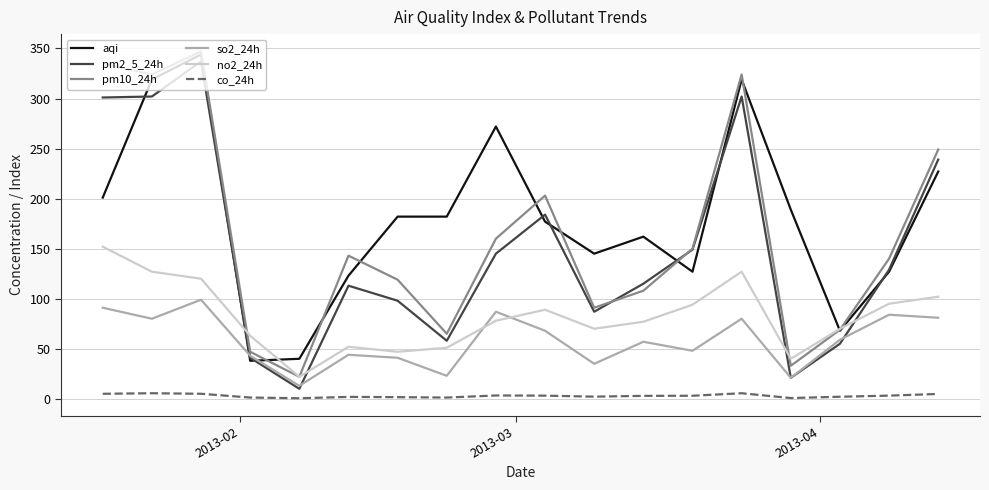

True or false: so2_24h and co_24h intersect in this chart.

False